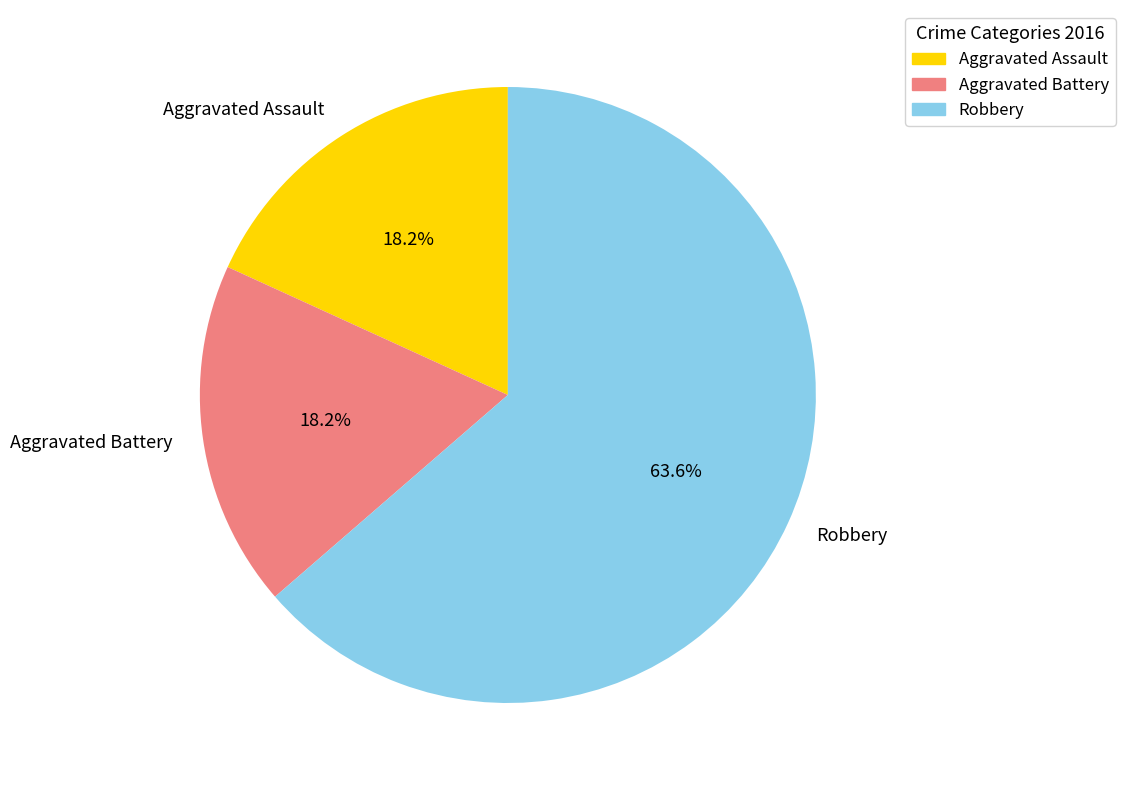

To the nearest percent, what portion does Robbery represent?

64%